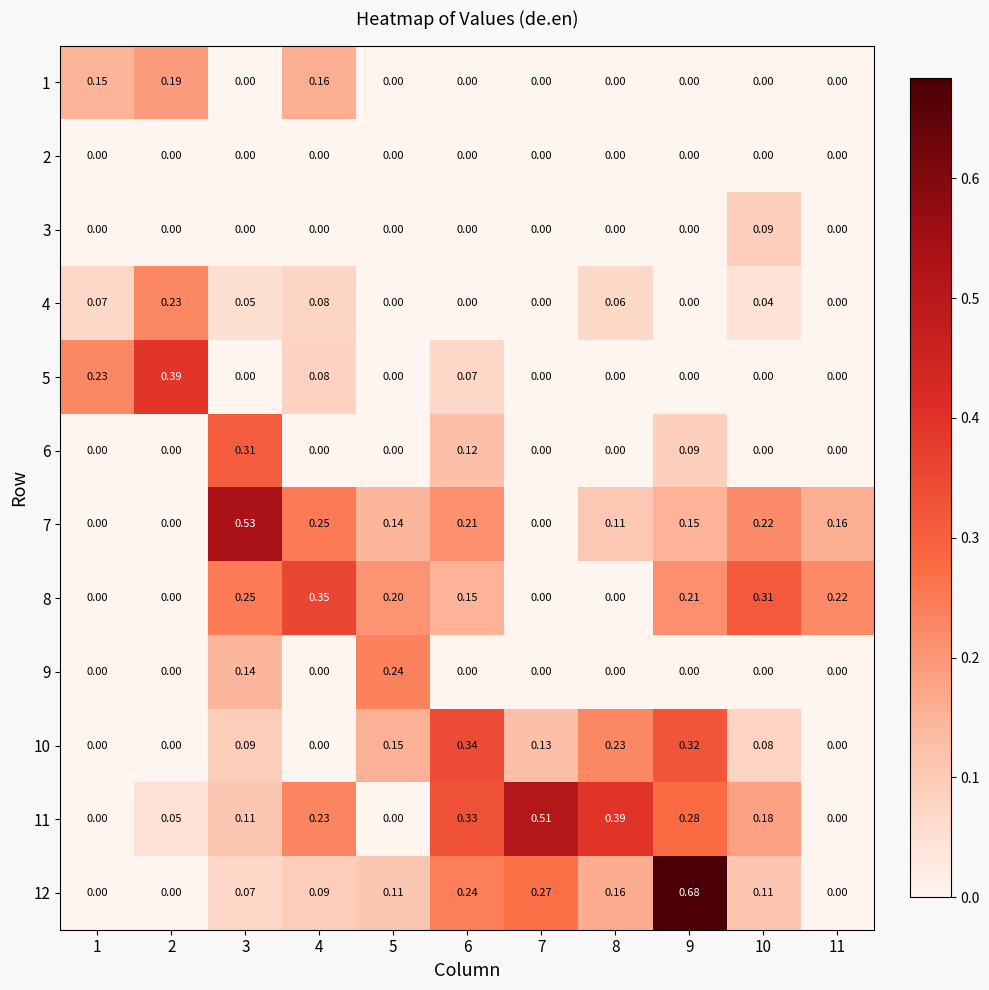

What is the total value across all series at 8?

1.0